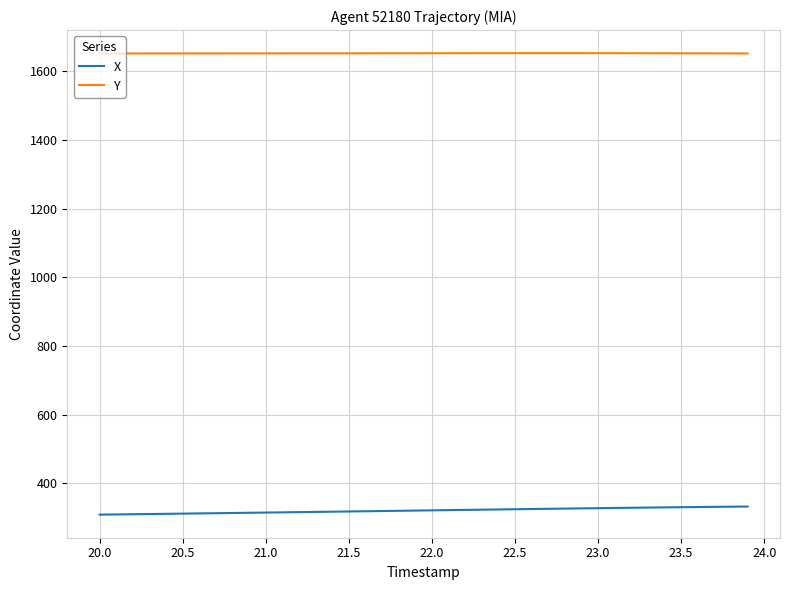

Rank the series by their maximum value, from highest to lowest.

Y, X